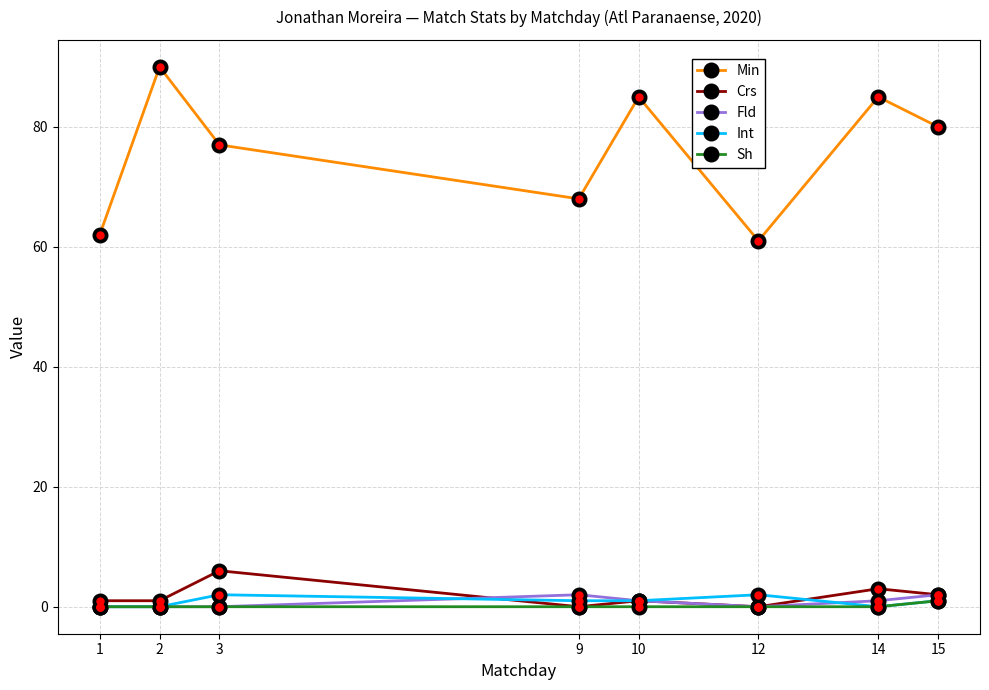

True or false: Min and Crs intersect in this chart.

False